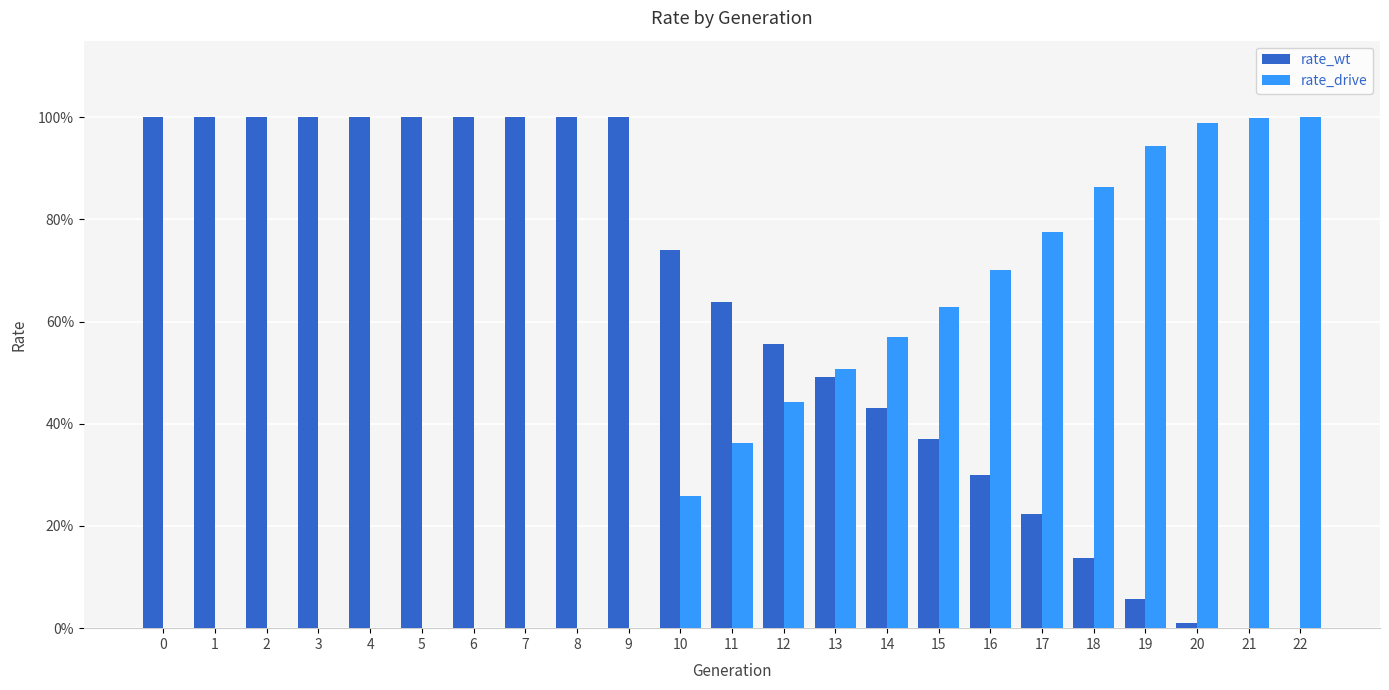

Is it true that rate_drive equals 0.6 at 15?

True